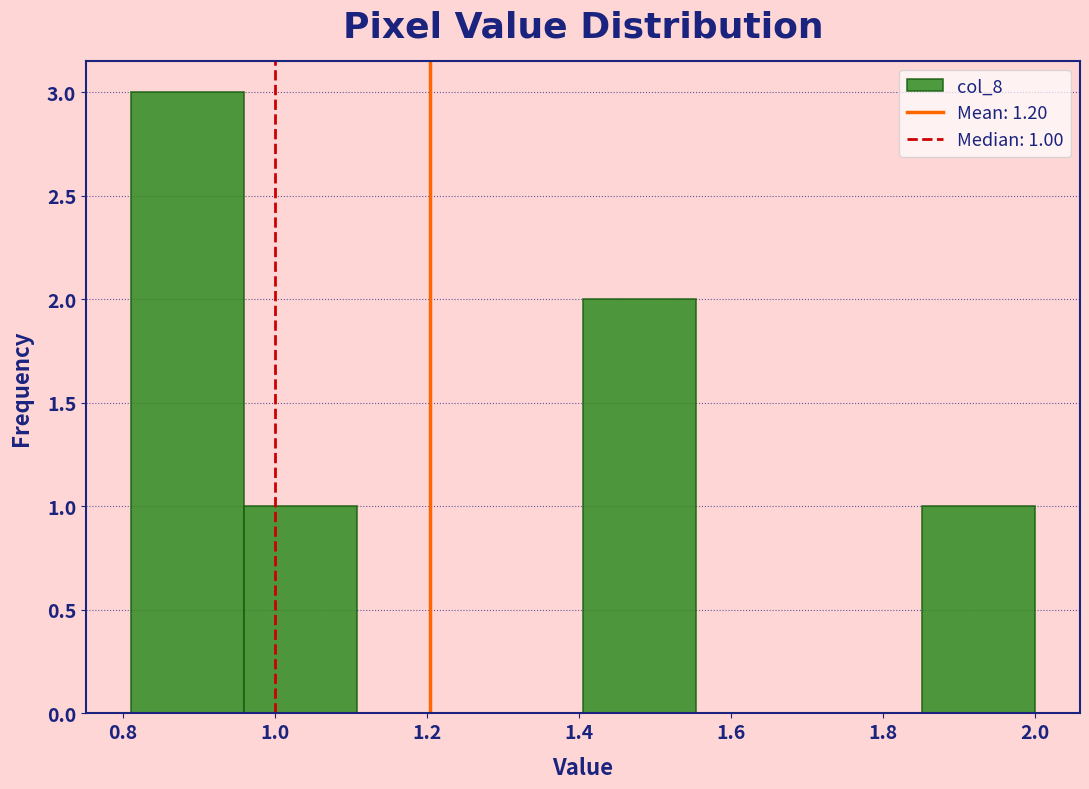

Which range on the x-axis has the tallest bar?

0.82 to 0.96